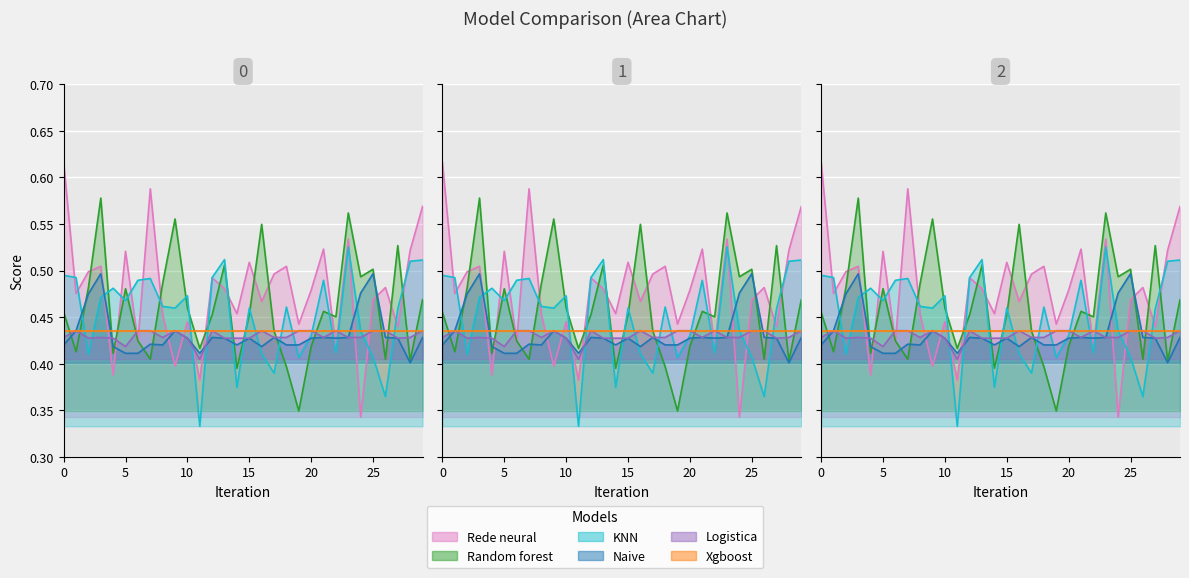

Rank the series by their maximum value, from highest to lowest.

Rede neural, Random forest, KNN, Naive, Logistica, Xgboost